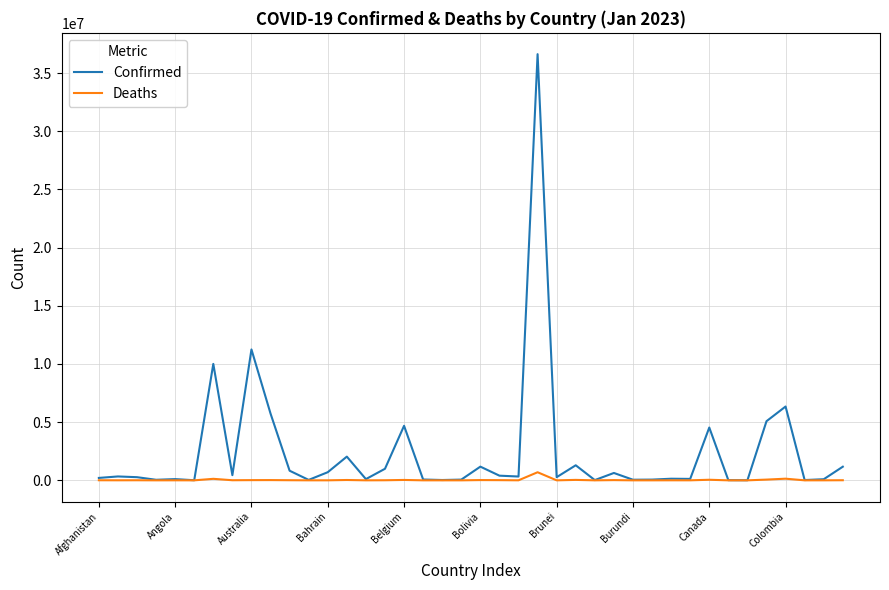

Which series has the largest range (max minus min)?

Confirmed